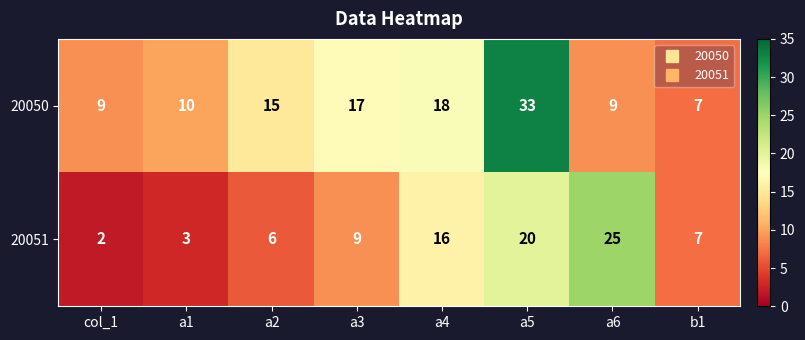

What is the difference between the maximum and minimum values in the 20051 series?

23